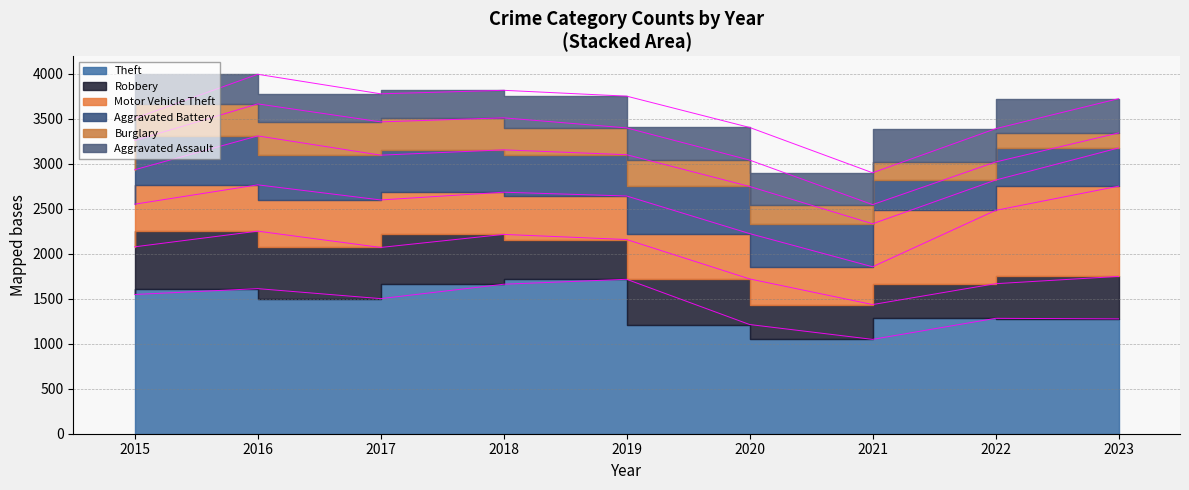

Is it true that Burglary equals 213 at 2021?

True